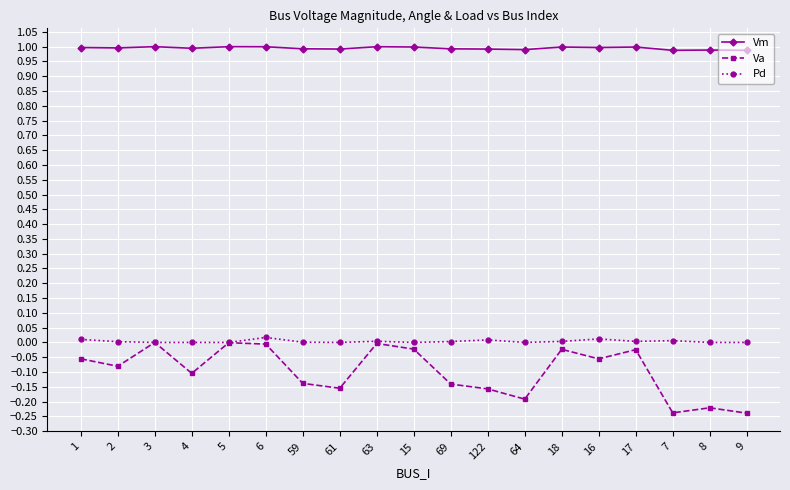

Which series changed the most between 3 and 64?

Va